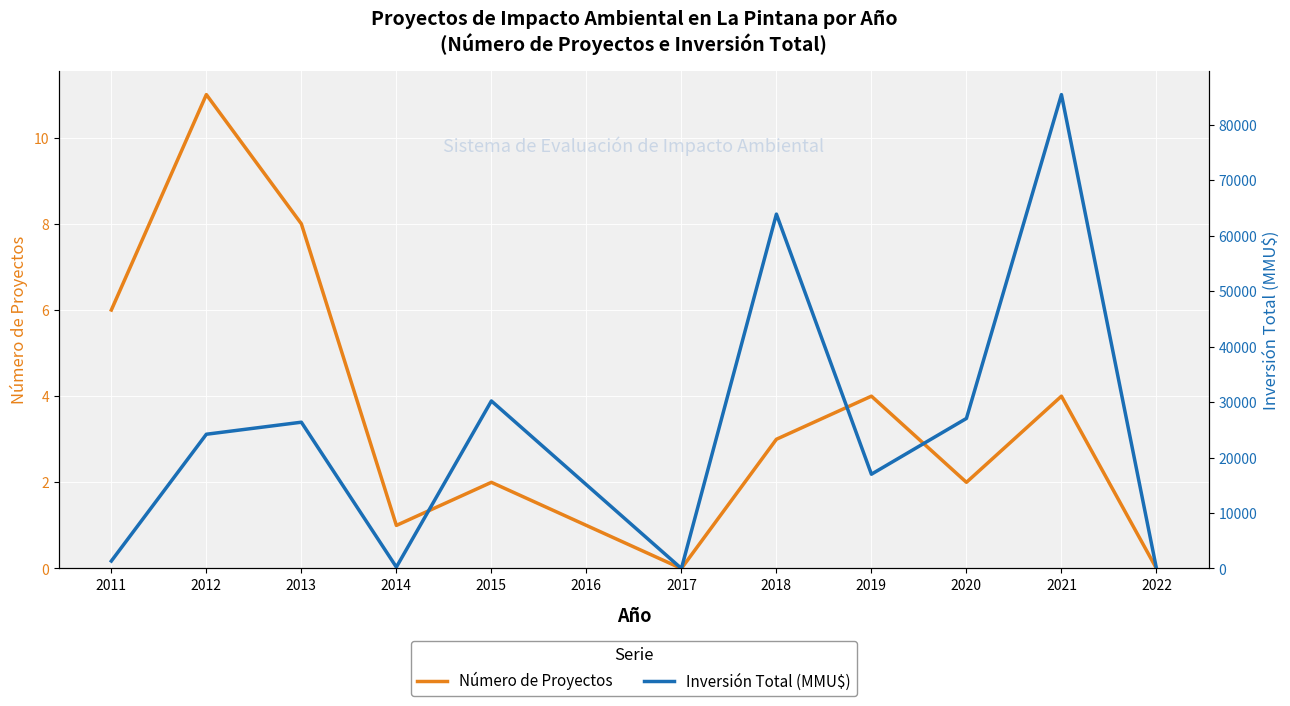

How many values in Número de Proyectos are above zero?

10